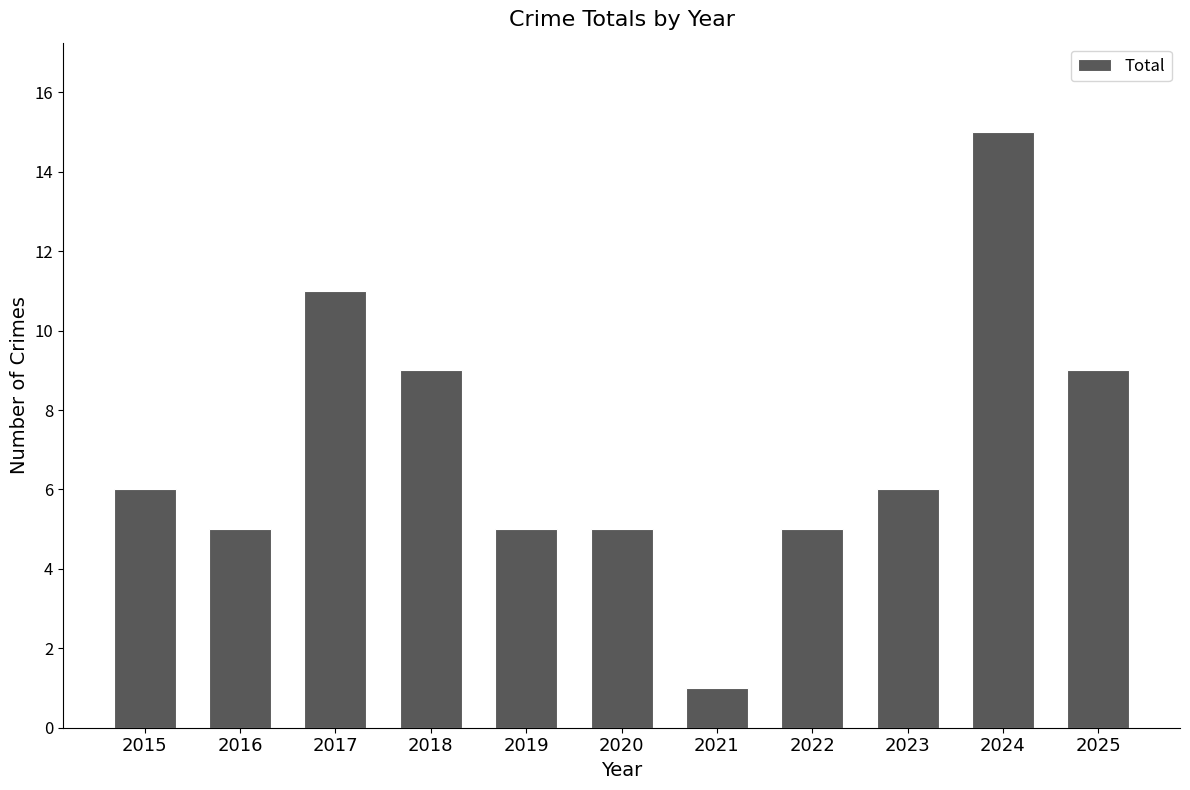

What is the average value?

7